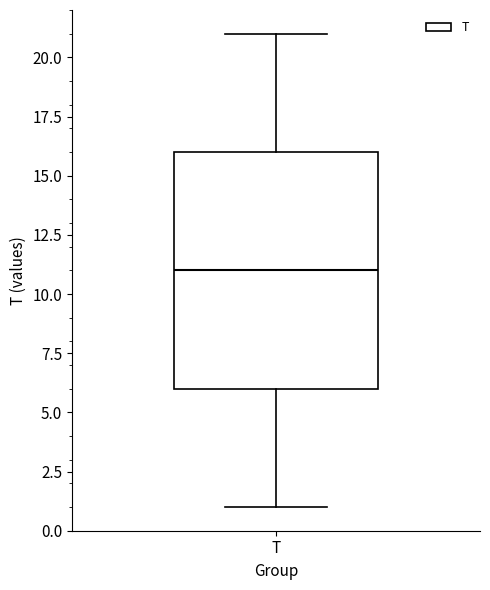

Transcribe this box plot: give where the median line is, the range the box spans, and where the two whiskers end, as read against the y-axis. The values are not printed on the chart, so give them approximately, as read against the axis.

median 11, box 6 to 16, whiskers 1 to 21